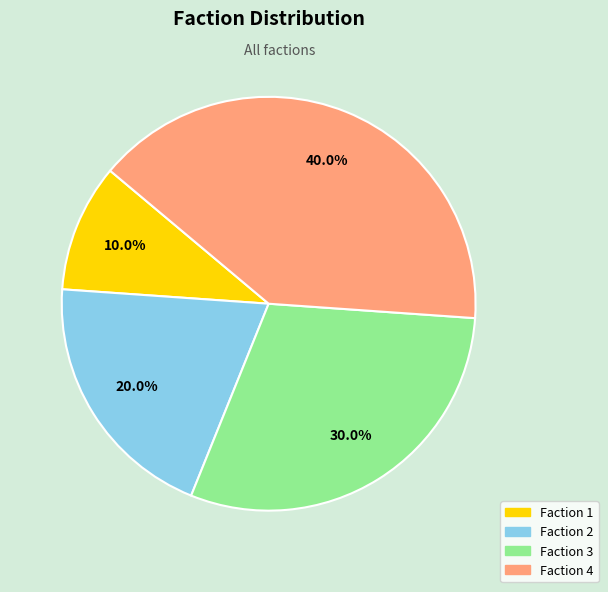

Does any single category account for the majority?

No